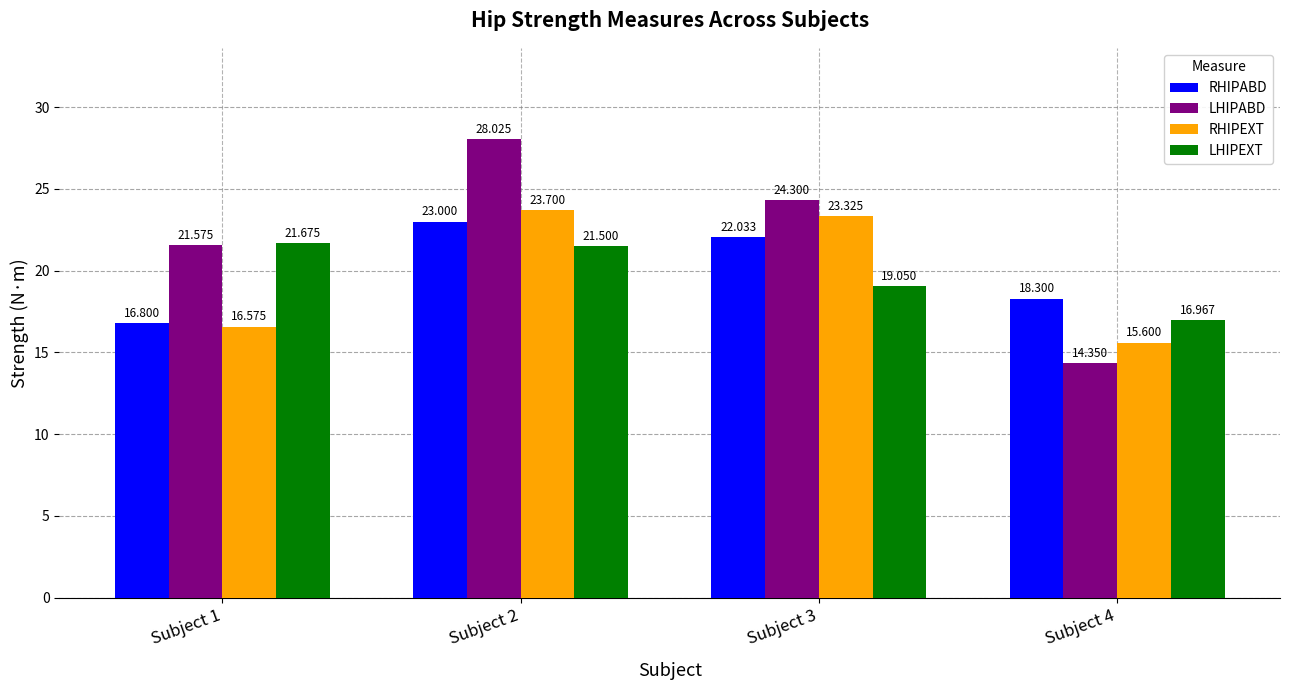

Is it true that RHIPABD equals 18.3 at Subject 4?

True